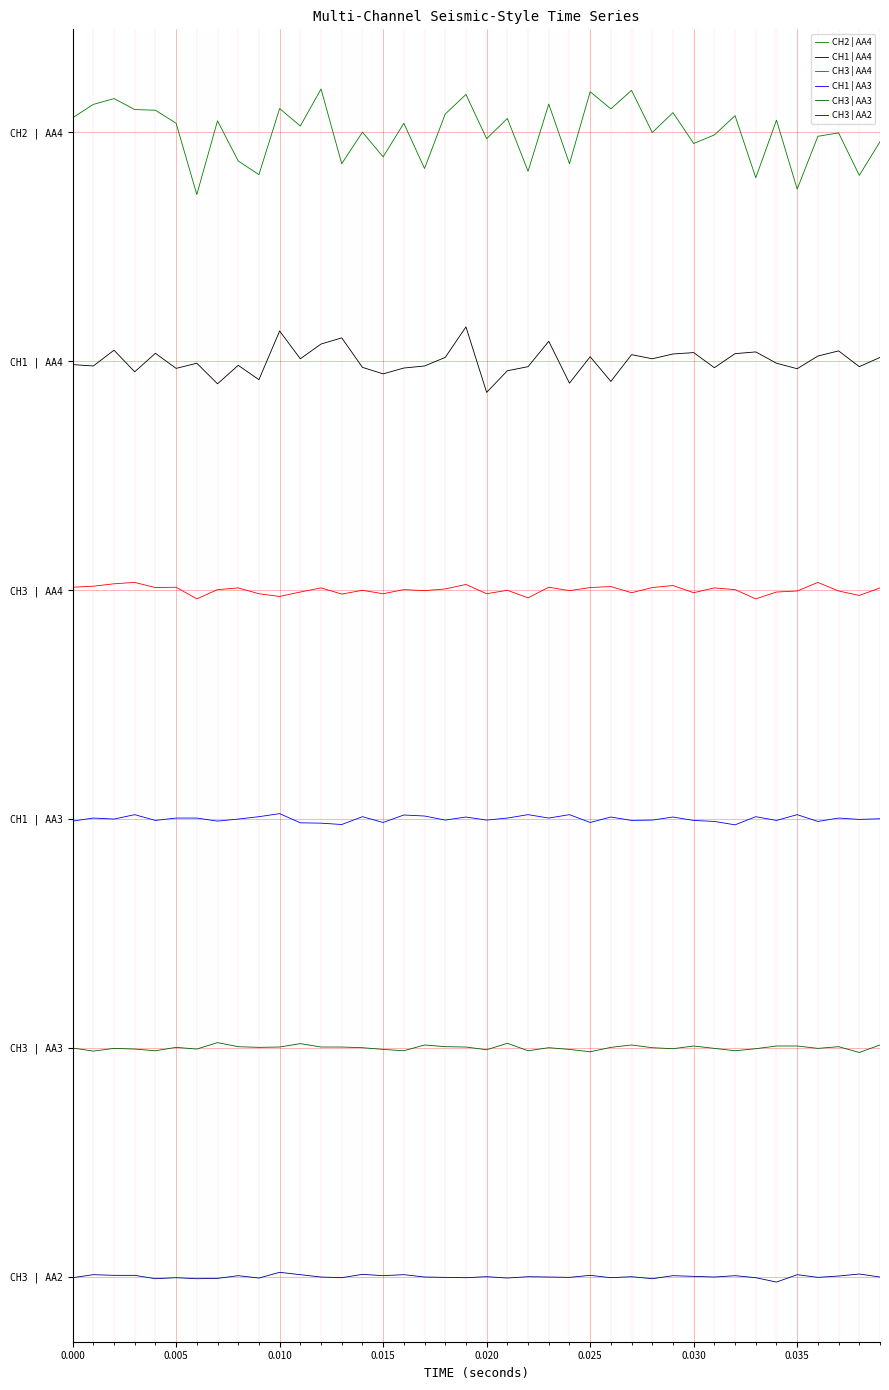

What is the highest value of the CH2 | AA4 series?

0.7